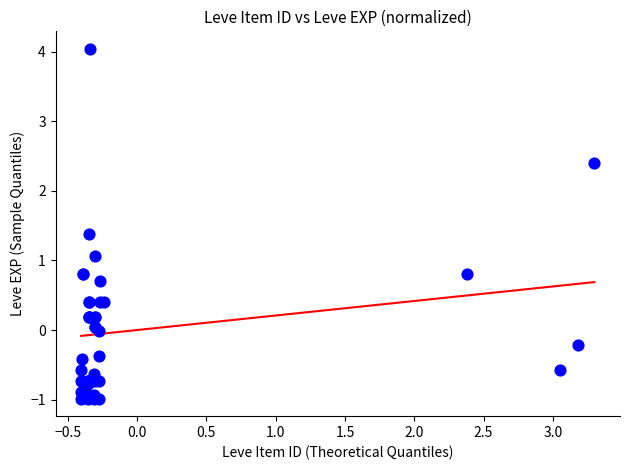

What Y value in the scatter plot is closest to 1?

1.1